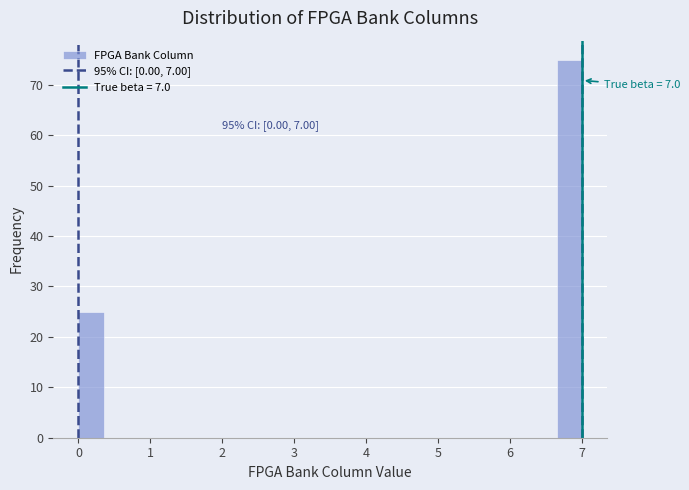

Around what value on the x-axis is the tallest bar? Give the approximate position of its centre, as read against the axis.

6.8